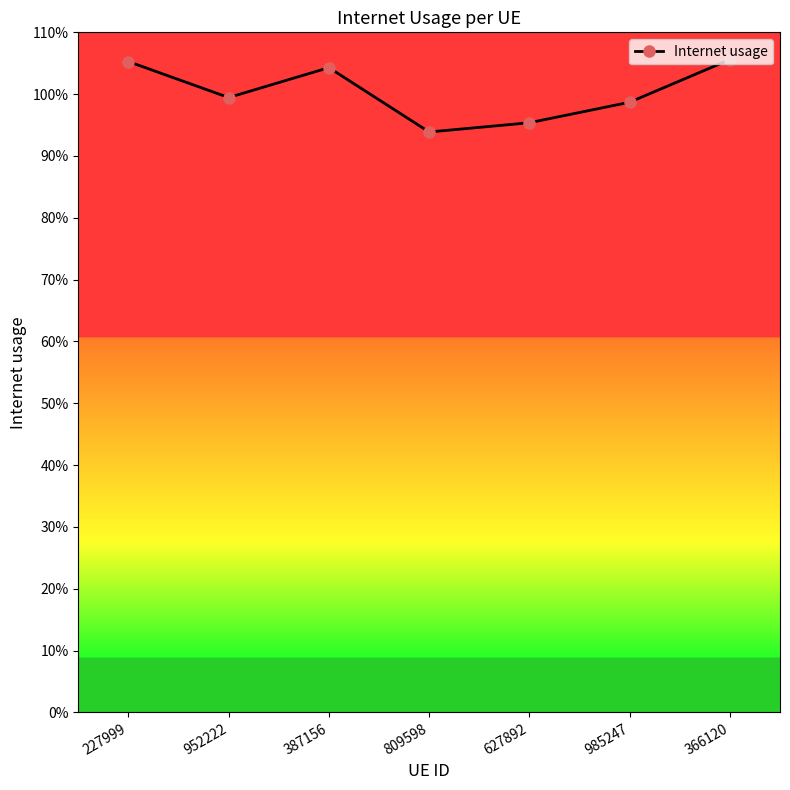

List the labels in order of value, smallest first.

809598, 627892, 985247, 952222, 387156, 227999, 366120